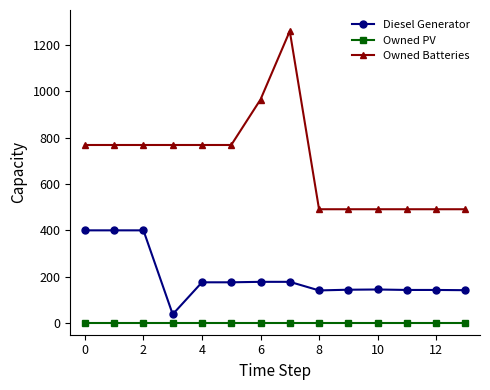

True or false: Owned PV and Diesel Generator intersect in this chart.

False